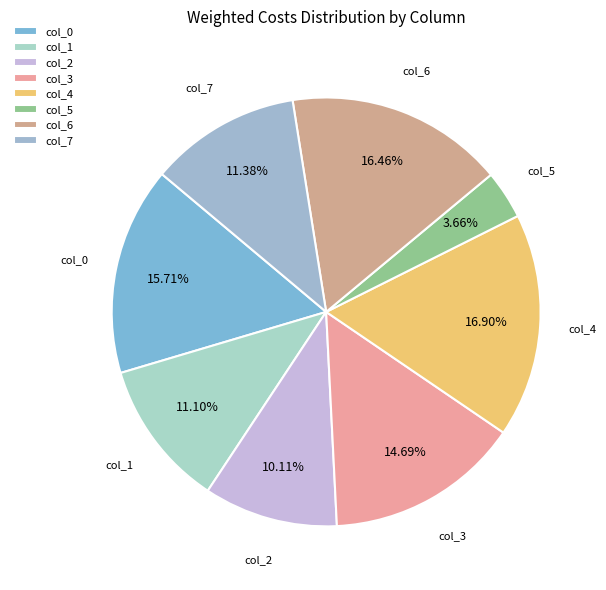

Which has a higher value, col_1 or col_5?

col_1